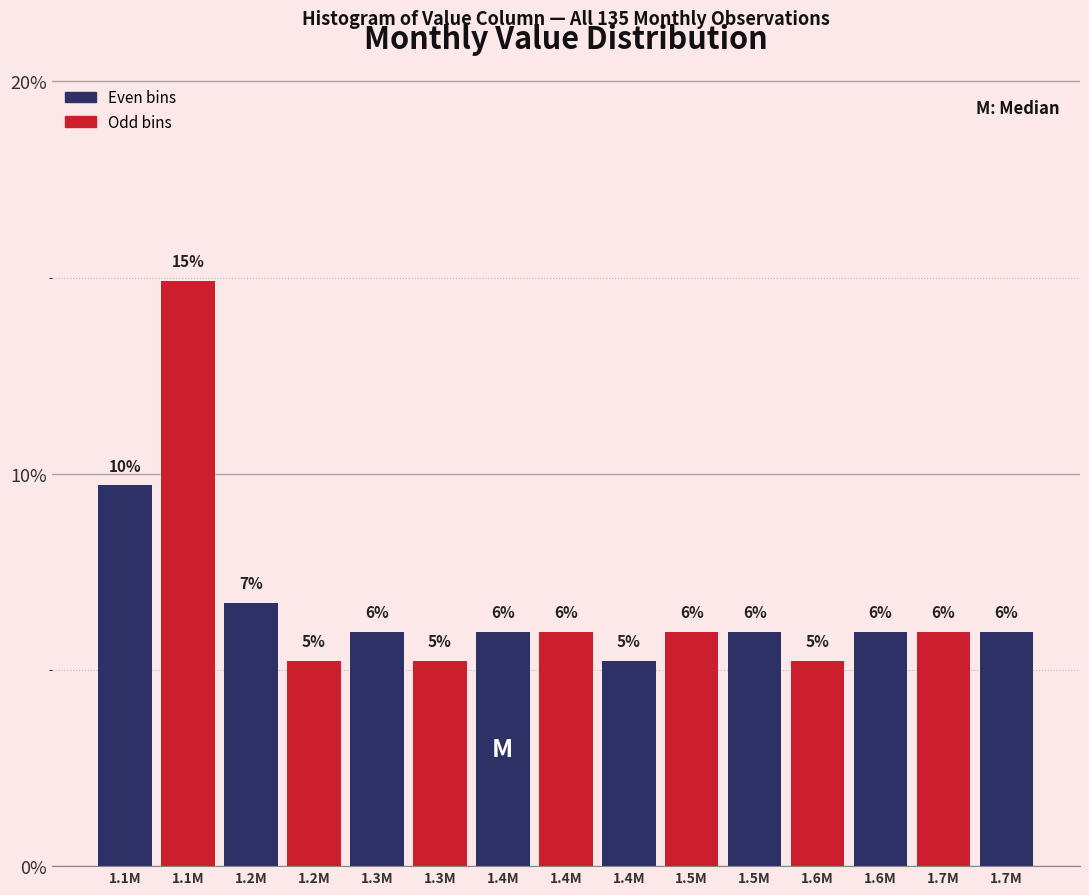

How many bars are there in total?

15